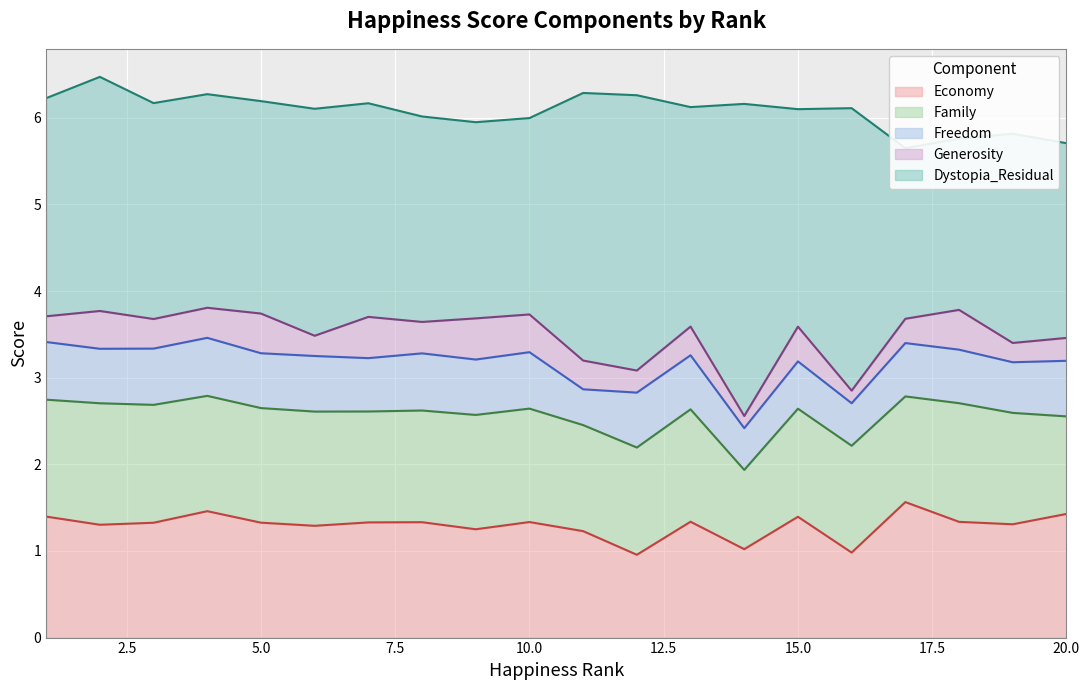

How many data points in Family are less than 1?

1